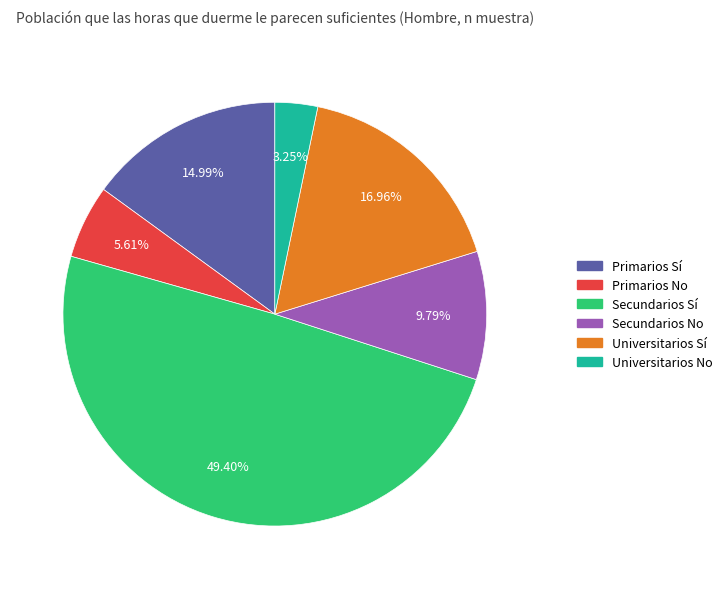

Is the sum of Primarios No and Universitarios Sí greater than half?

No